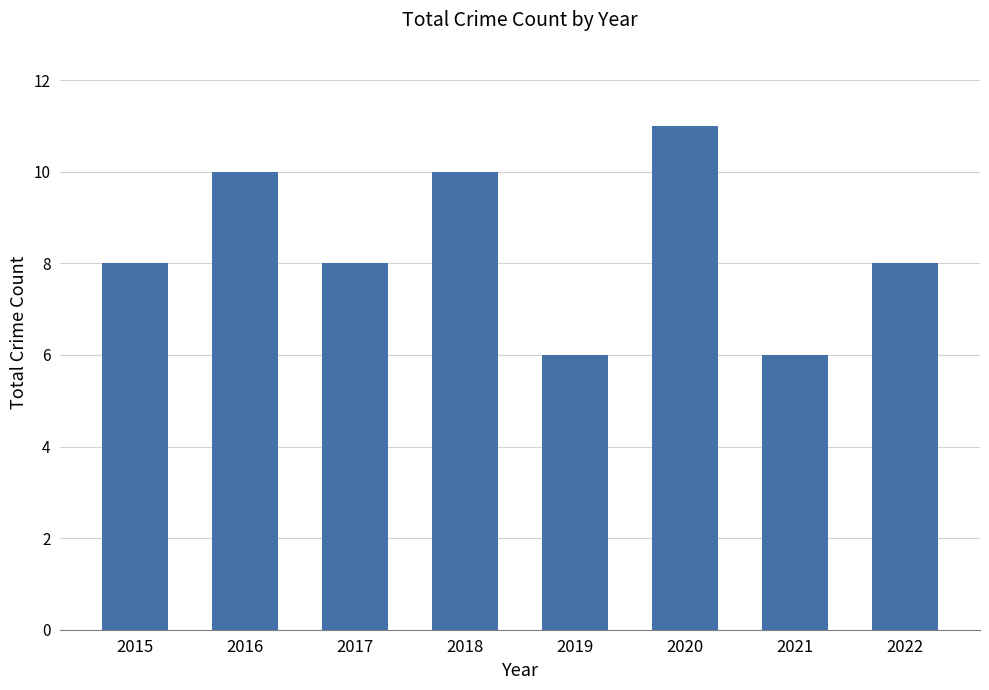

What is the value of the 3rd bar from the left?

8